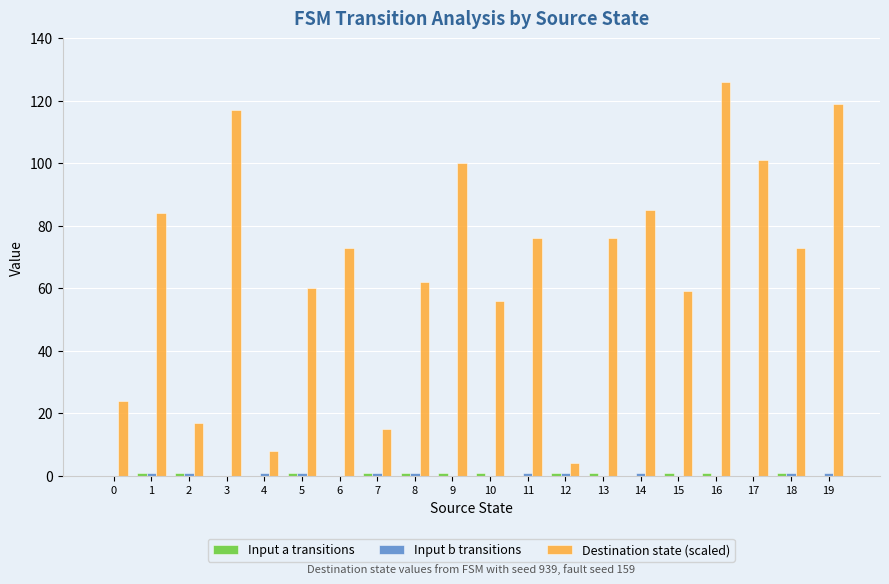

At which category does the chart reach its peak across all series?

16